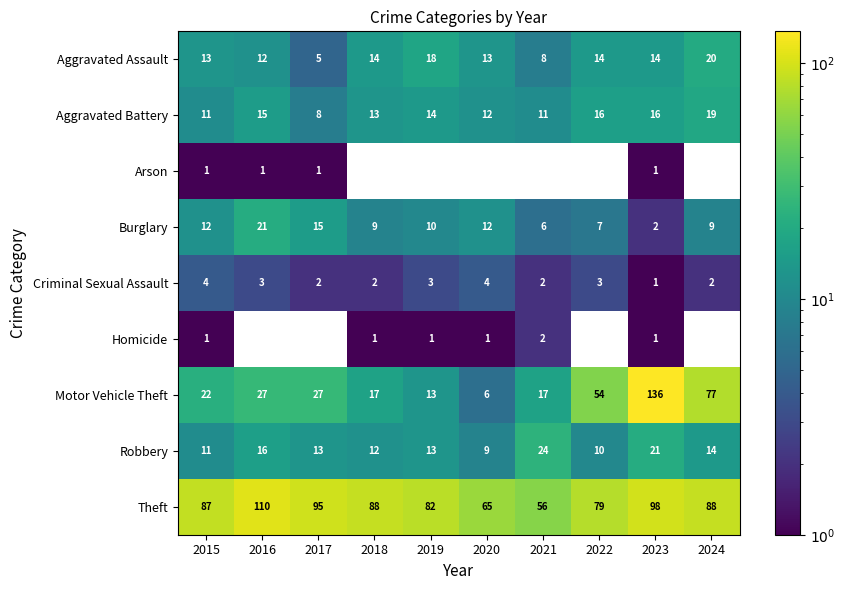

At how many categories does at least one series exceed 108?

2